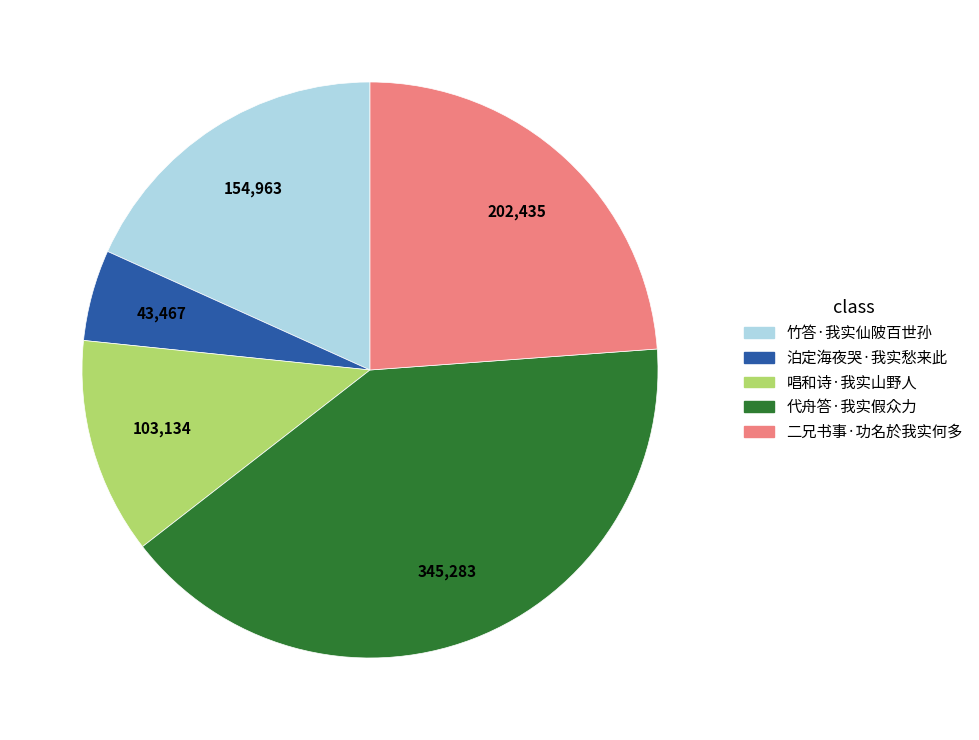

Is there a majority slice in this chart?

No